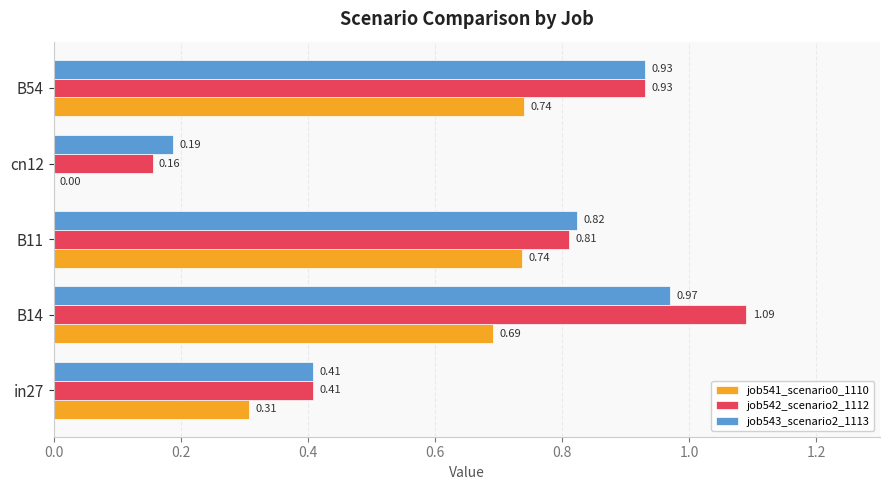

Which series has the largest total across all categories?

job542_scenario2_1112